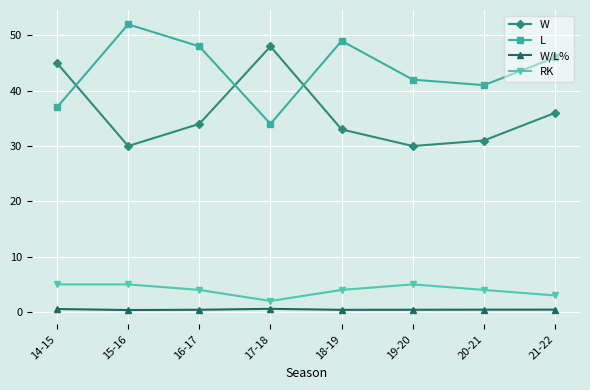

What is the greatest value displayed?

52.0